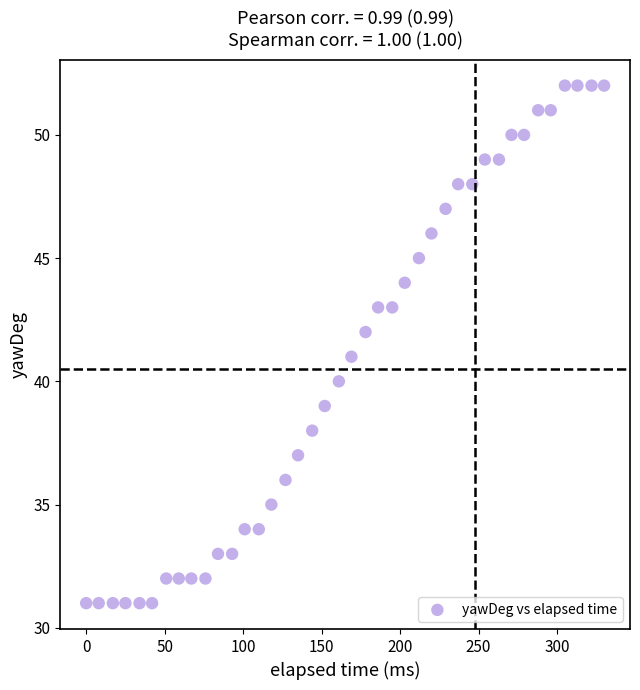

What is the range of Y values (max minus min)?

21